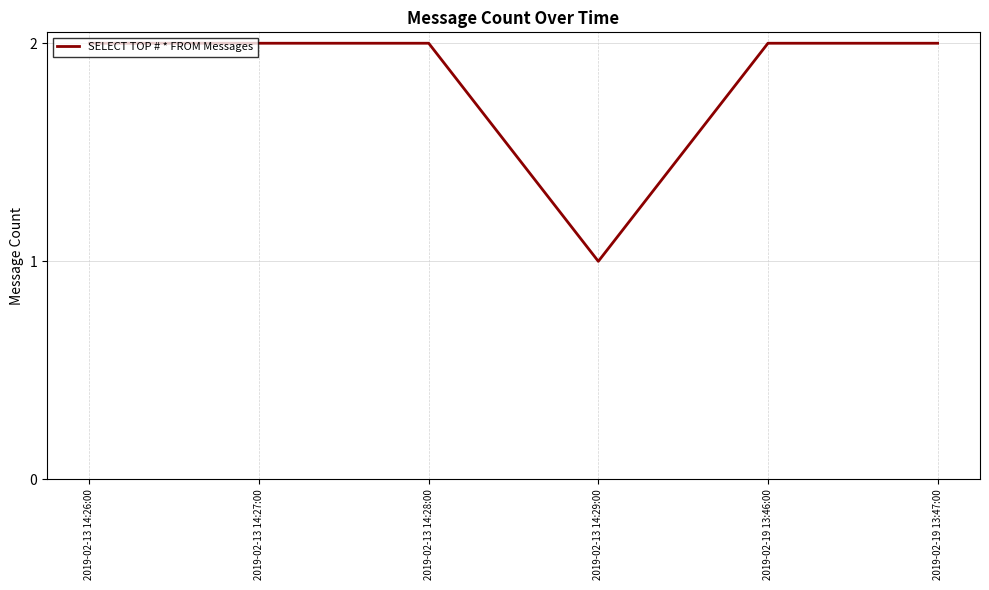

How many lines are shown in the chart?

1